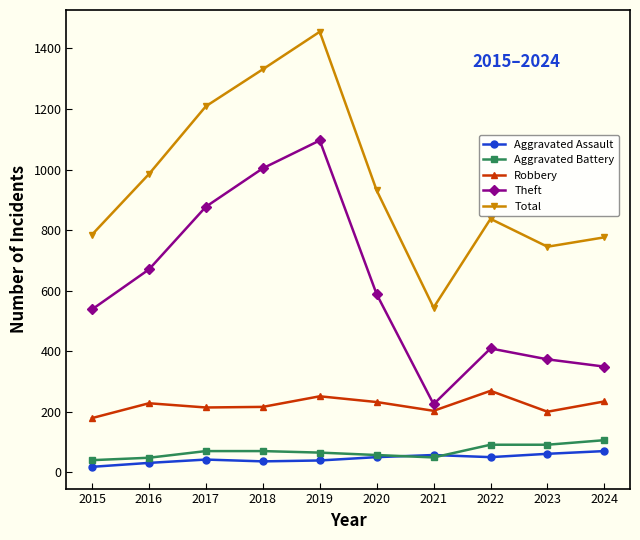

What is the spread (max minus min) of values at 2017?

1167